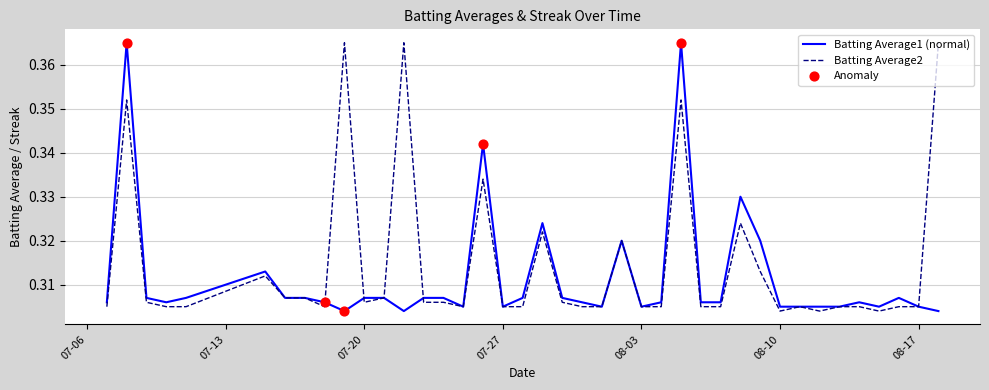

Which series has the largest total across all categories?

Batting Average2